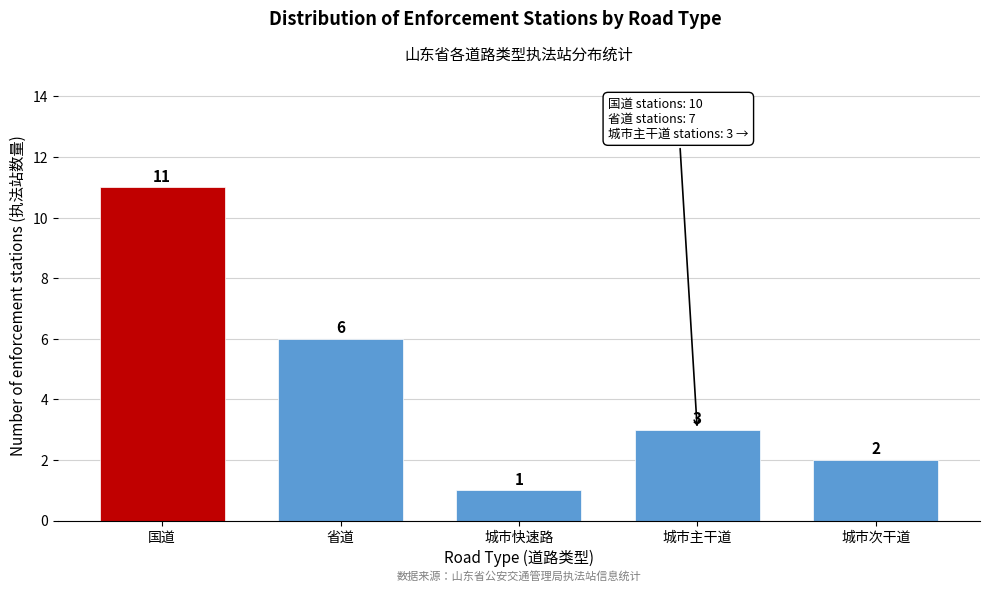

Reading right to left, transcribe all the data shown in this chart.

城市次干道=2	城市主干道=3	城市快速路=1	省道=6	国道=11